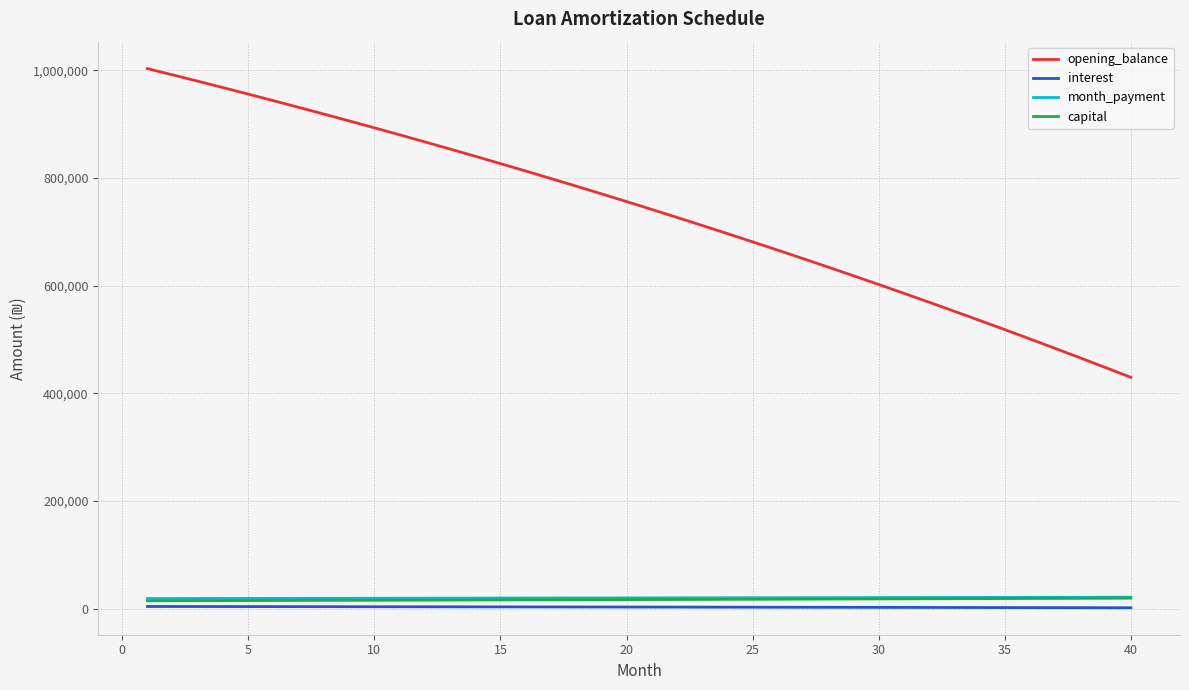

Does the chart display data point markers on the line(s)?

No